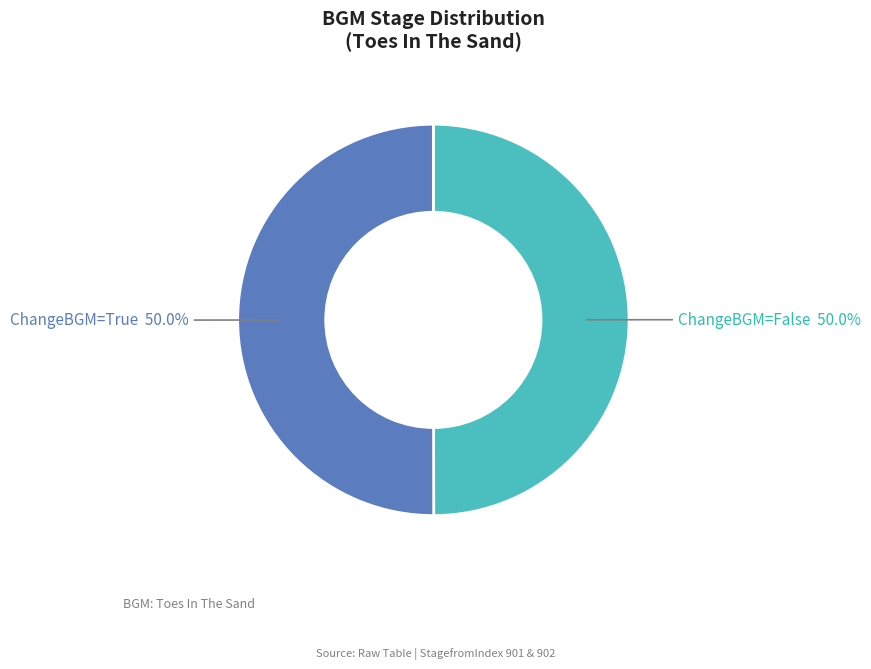

How many slices are in this pie chart?

2